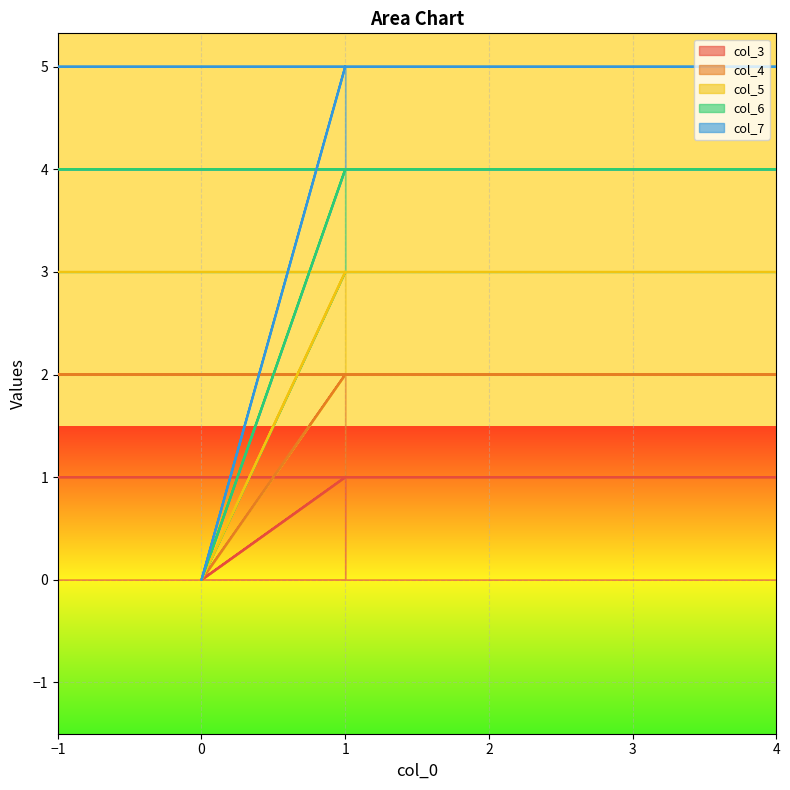

Read the col_4 value at 4.

2